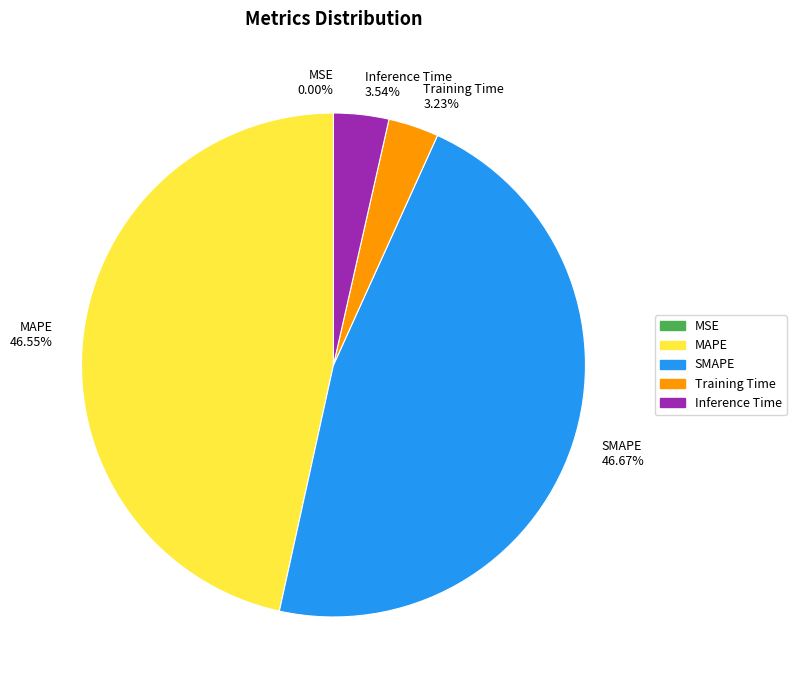

Is there any slice that represents more than half of the pie?

No